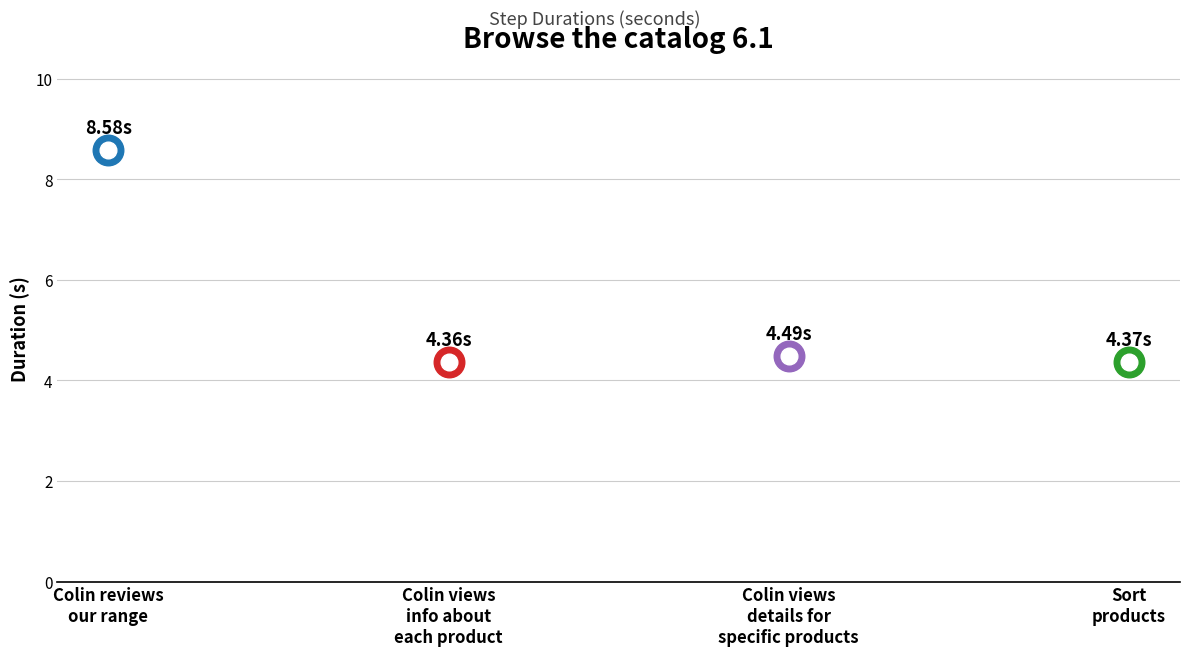

Is it true that the value at Colin views the details for specific products is 4.5?

True